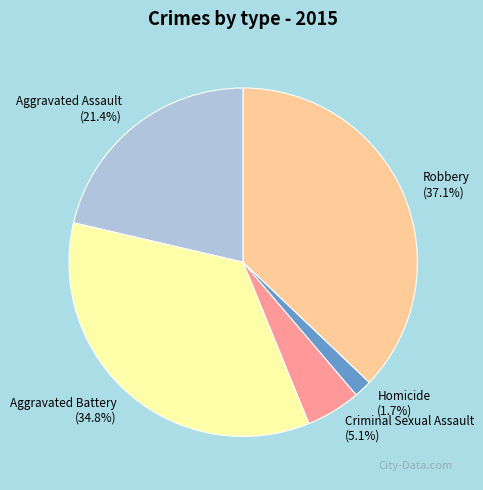

How much of the chart is everything except Aggravated Assault?

78.6%